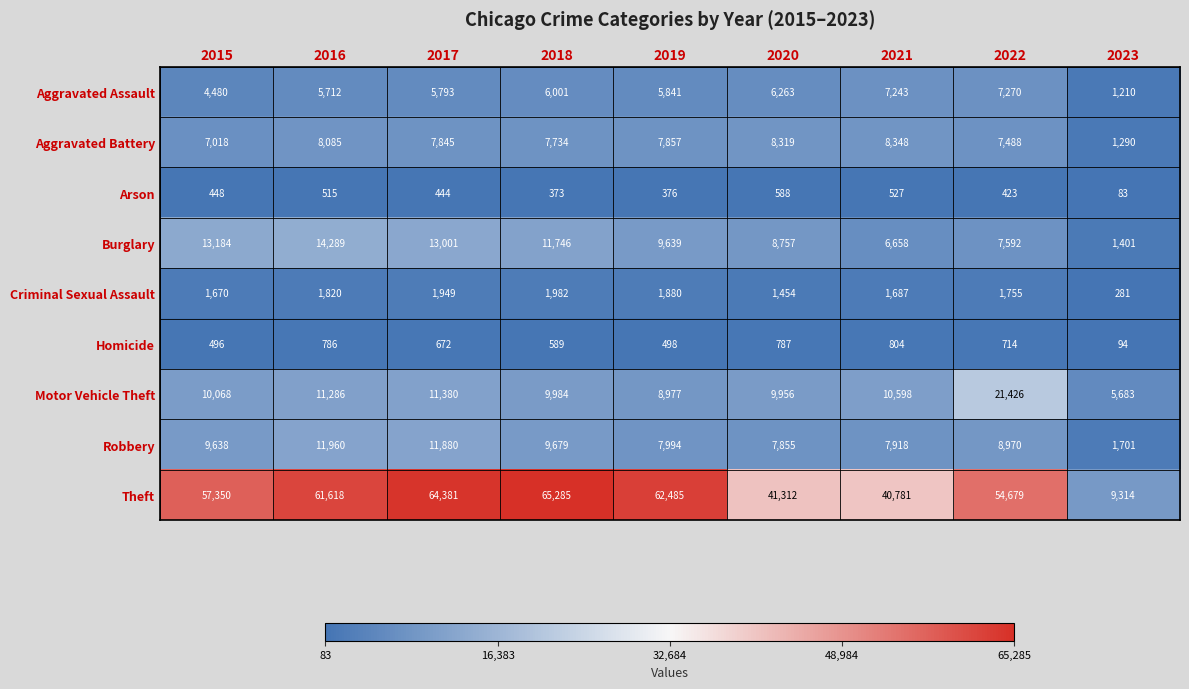

Which series has the widest spread of values?

Theft